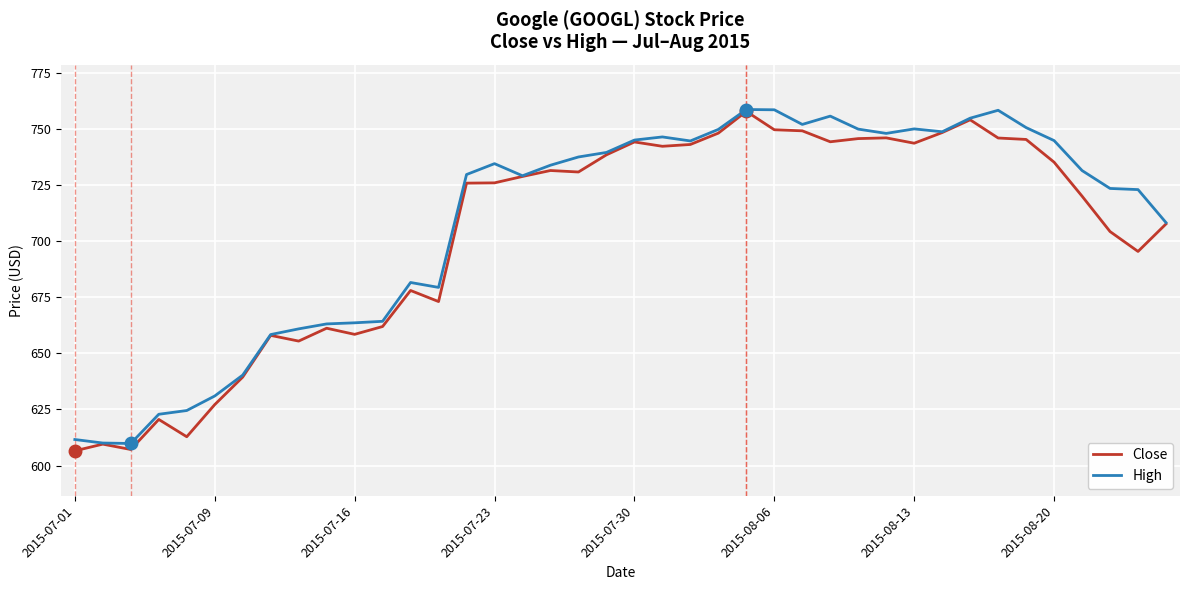

What is the maximum value for High?

758.6